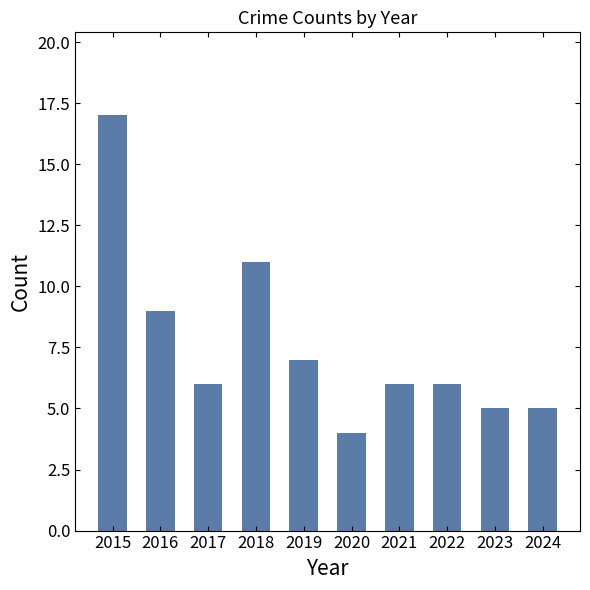

What is the value of the 1st bar from the left?

17